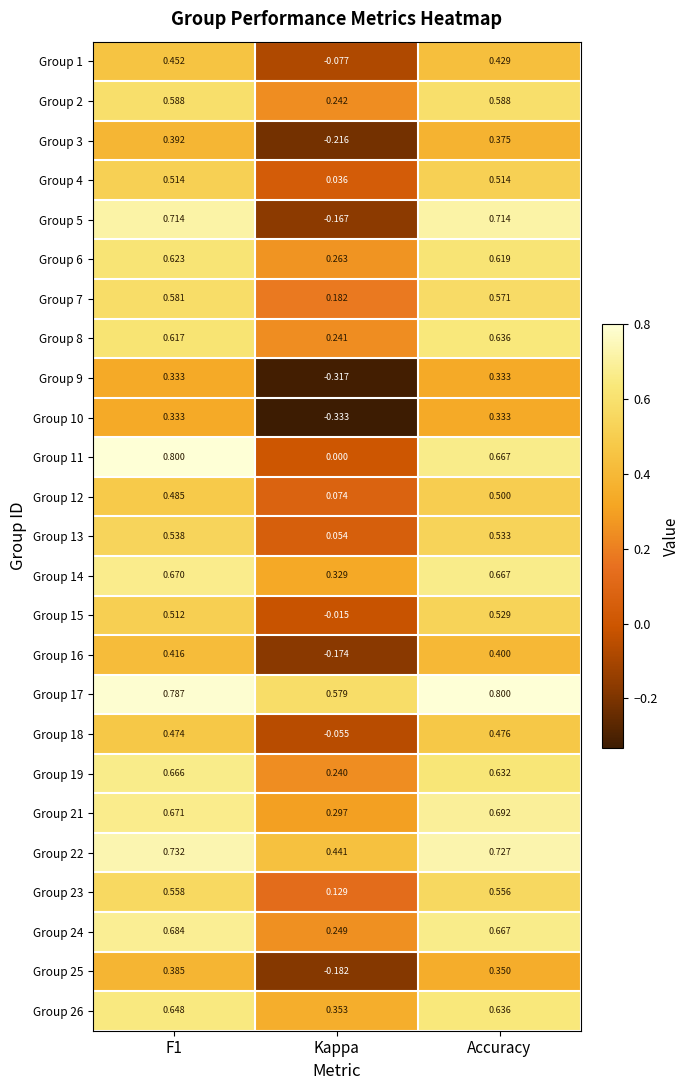

Where is Group 6 nearest to the value 0?

Kappa